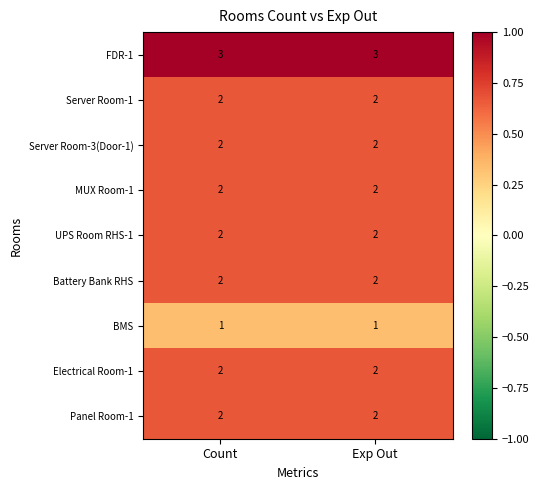

The Electrical Room-1 series shows 2 at Exp Out. True or false?

True